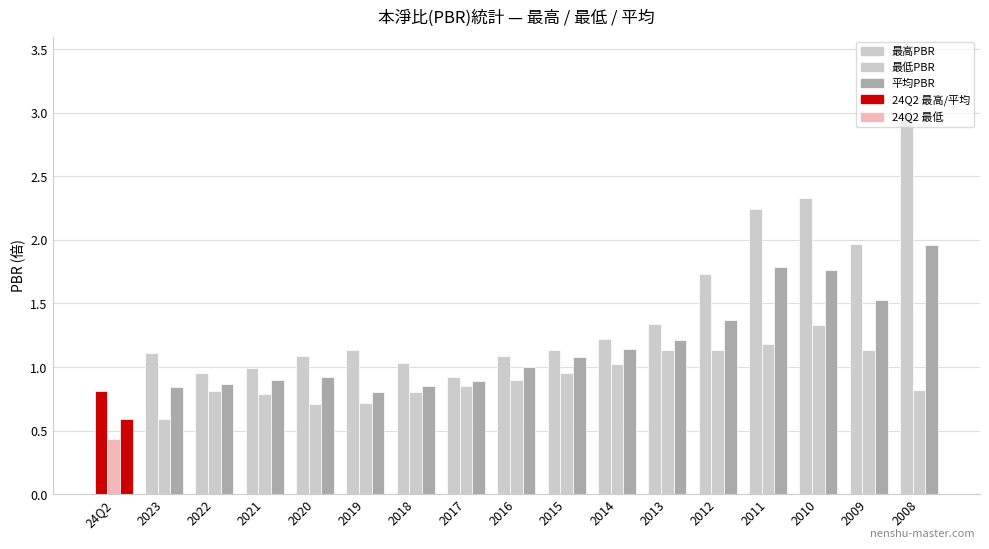

Which series changed the most between 2016 and 2010?

最高PBR